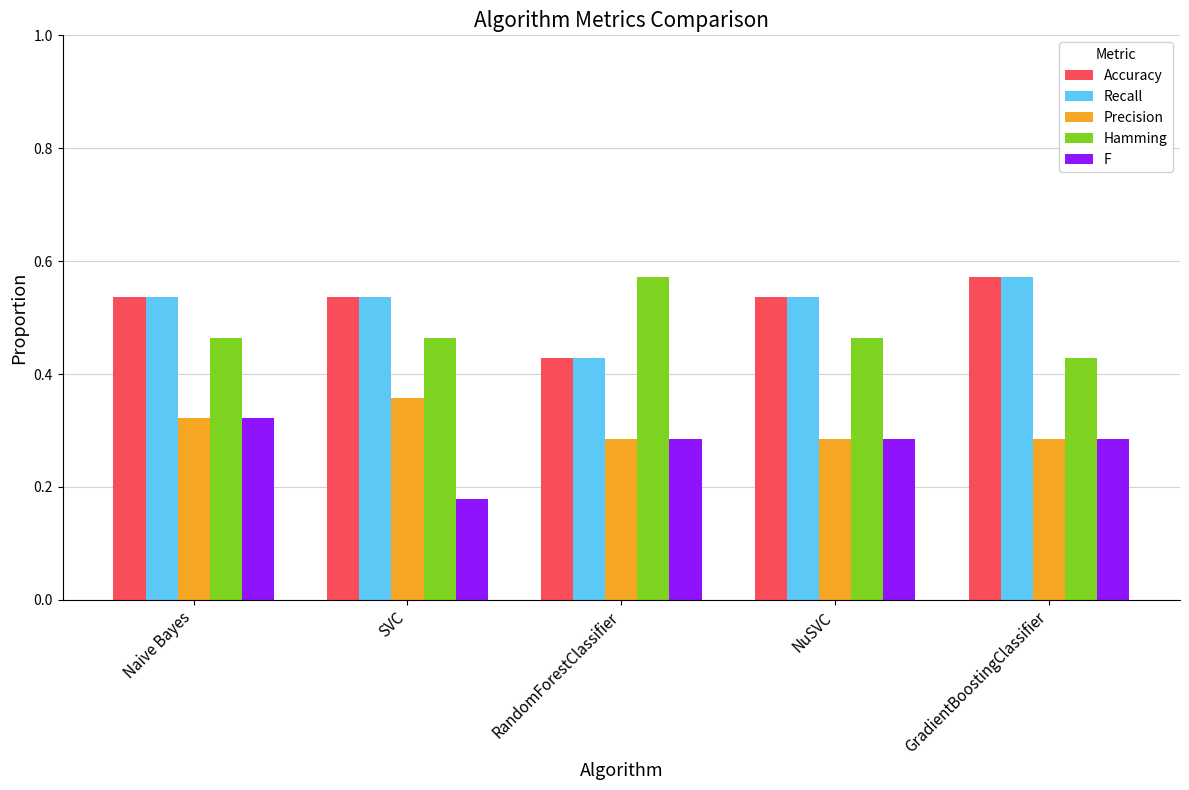

Is the value of Recall at GradientBoostingClassifier greater than the value of Hamming at GradientBoostingClassifier?

Yes